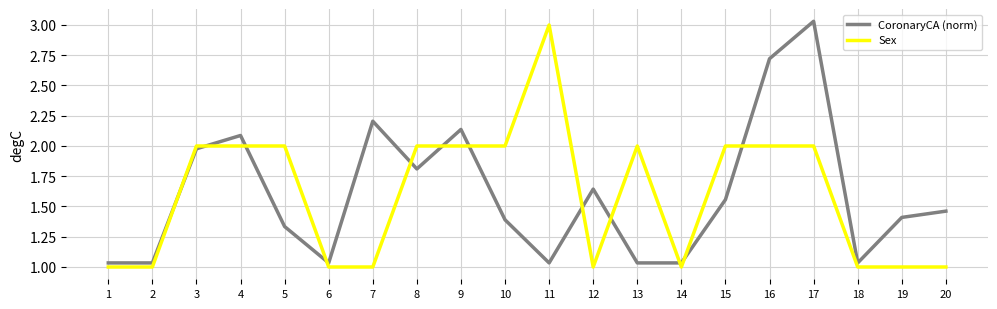

What is the total value across all series at 4?

4.1